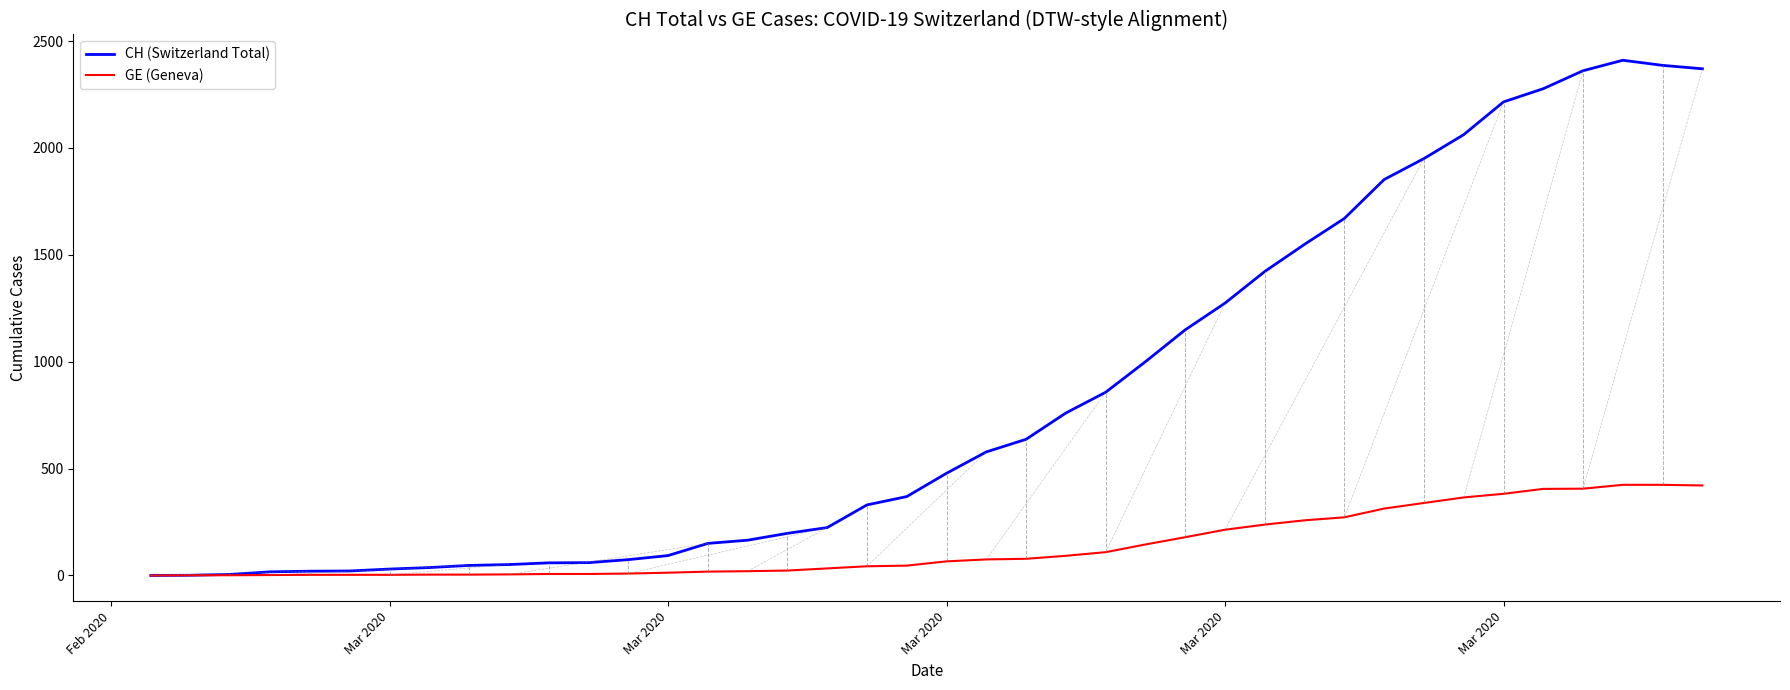

What is the maximum value for CH (Switzerland Total)?

2410